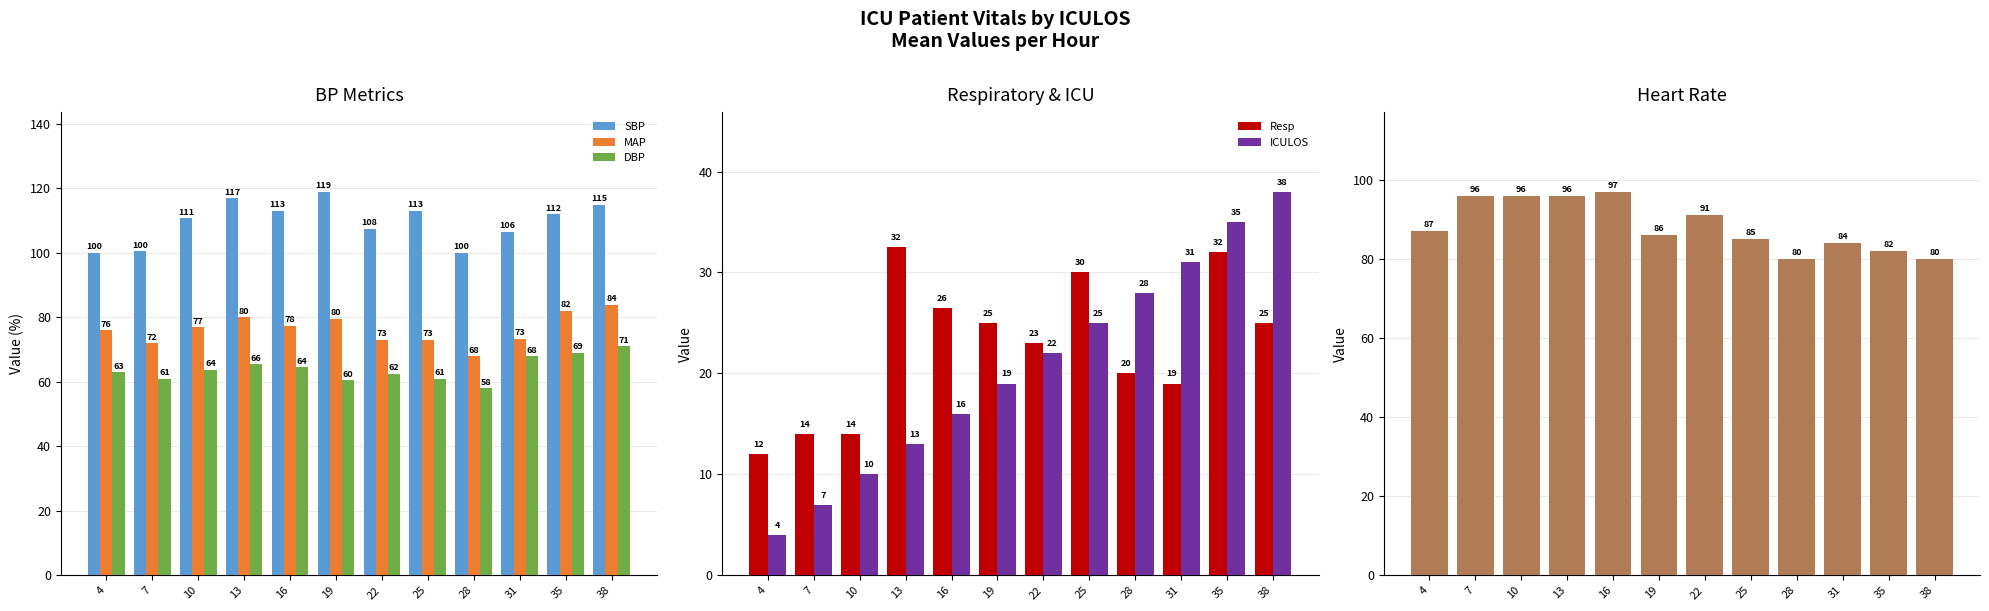

Which series changed the most between 22 and 38?

ICULOS